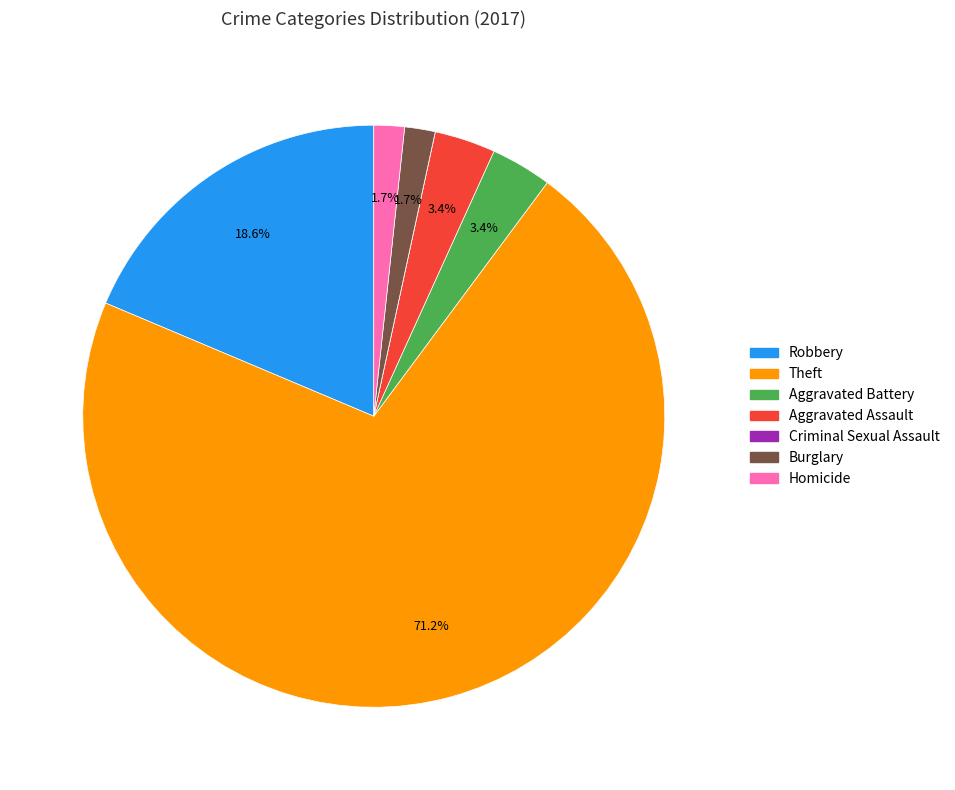

What percentage do Robbery and Theft together represent?

89.8%